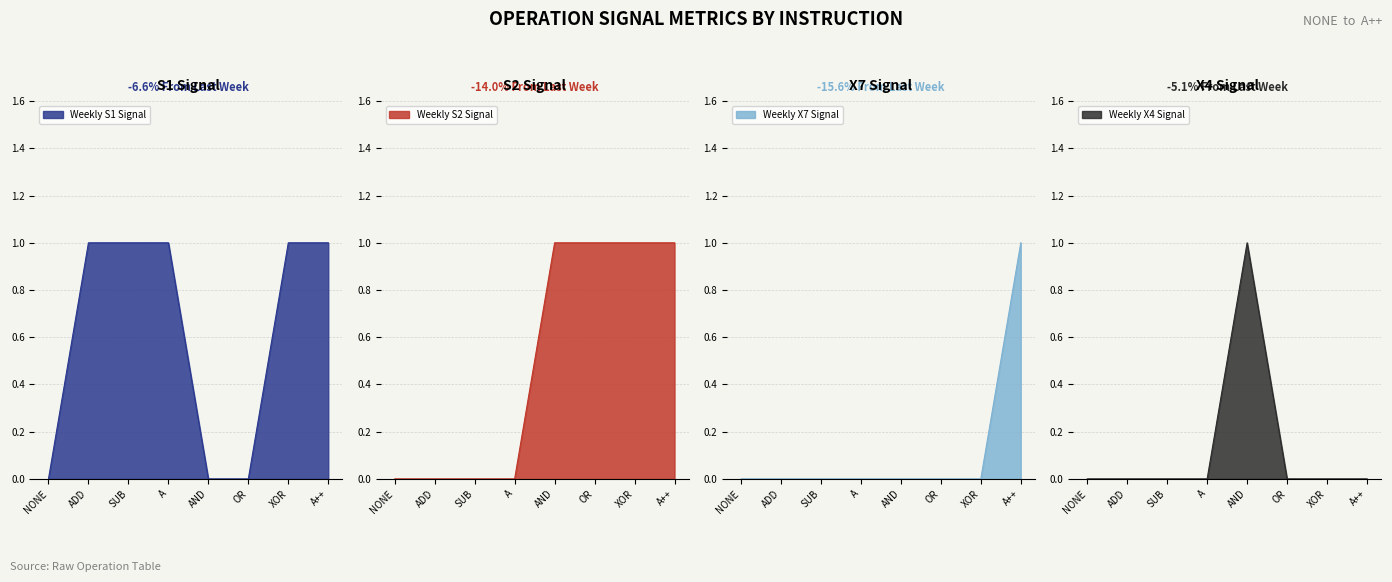

Count the X7 values in the range 0 to 1.

8